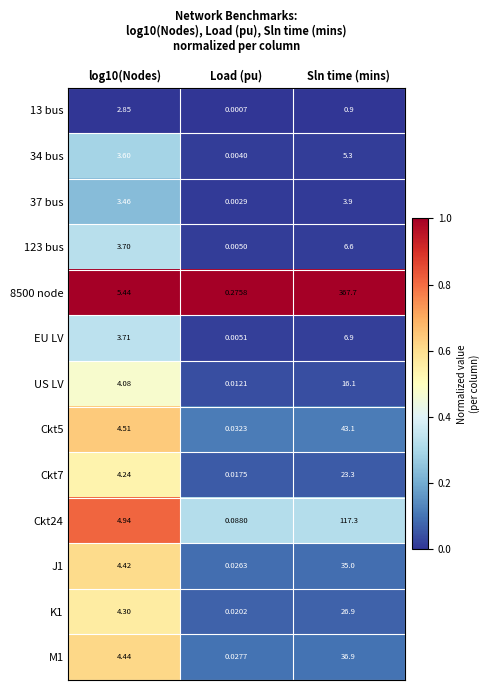

List the series in order of their peak value, lowest first.

13 bus, 37 bus, 34 bus, 123 bus, EU LV, US LV, Ckt7, K1, J1, M1, Ckt5, Ckt24, 8500 node